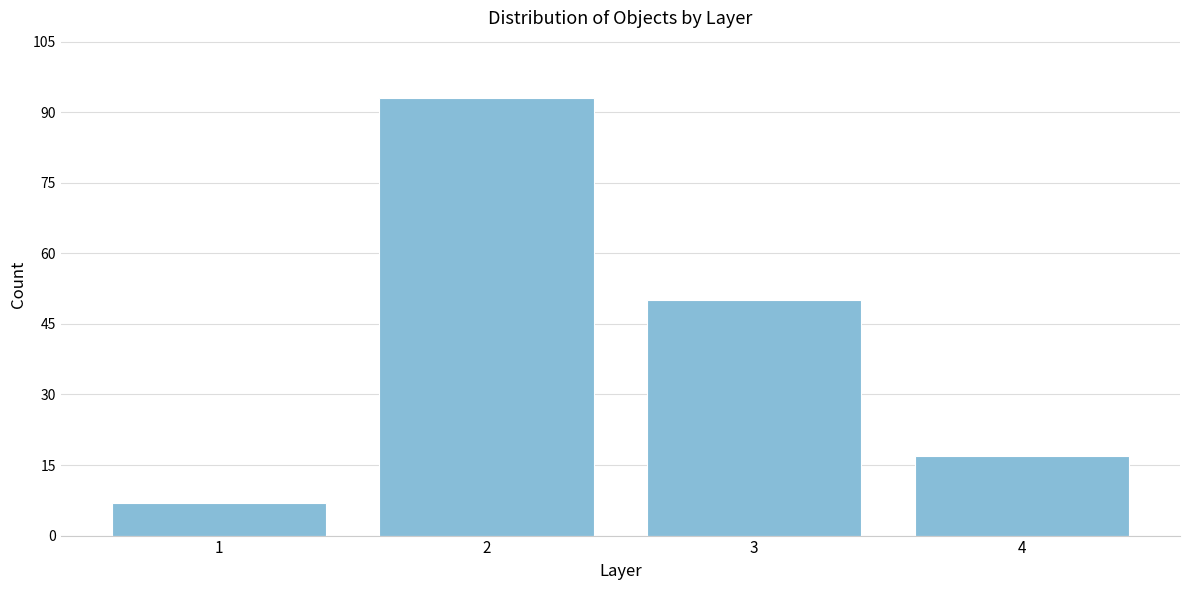

Reading left to right, what are all the values shown in this chart?

7	93	50	17